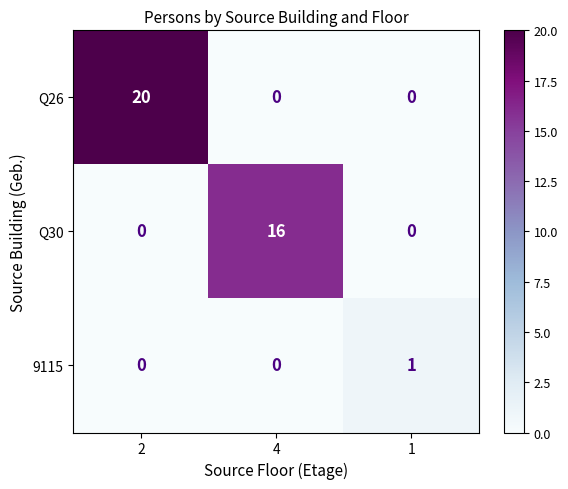

Is it true that Q26 equals 8 at 1?

False